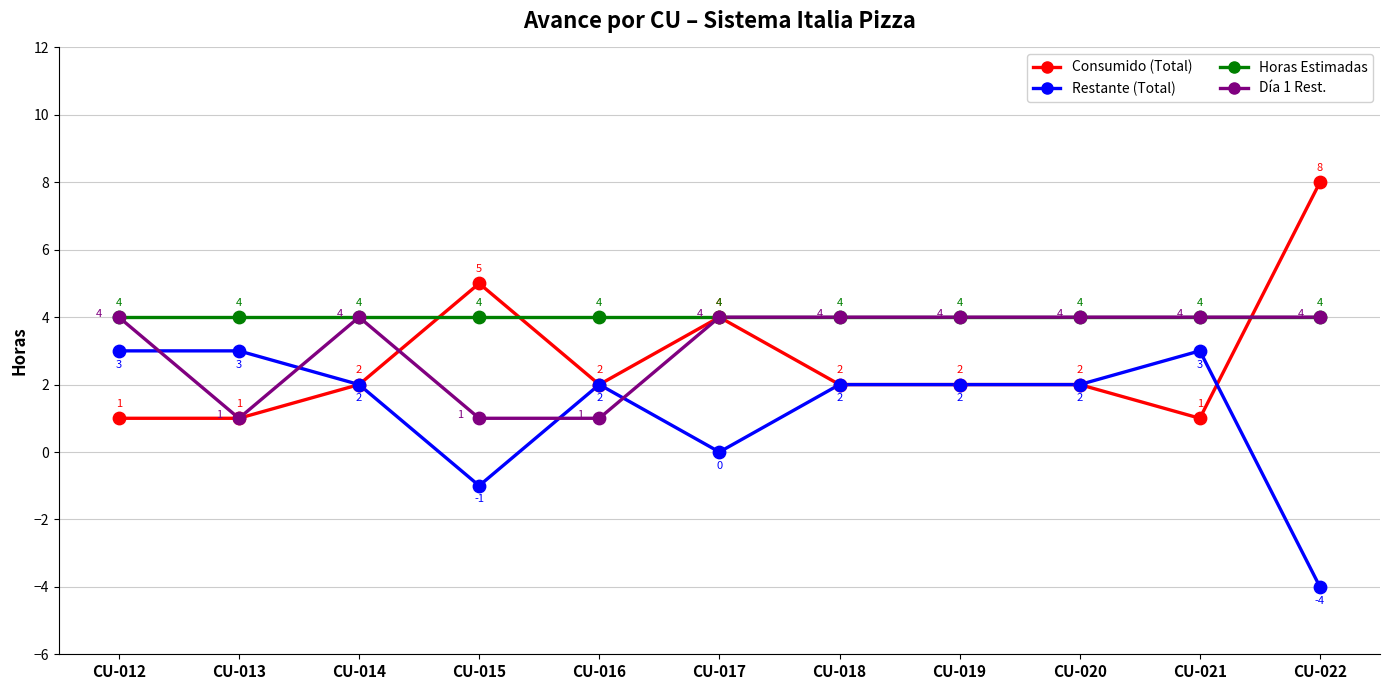

Which series has the largest total across all categories?

Horas Estimadas